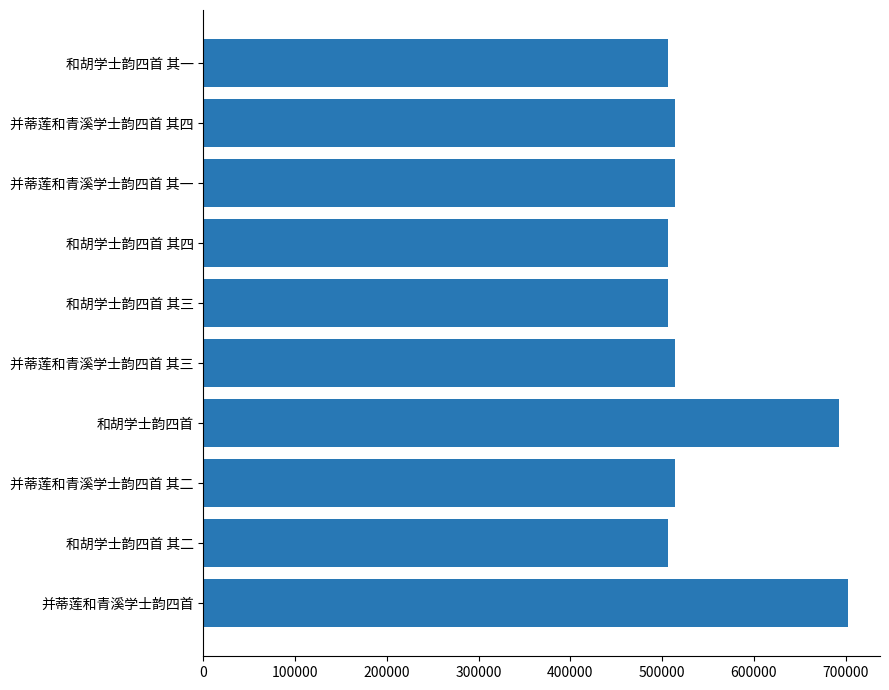

Which has a higher value, 并蒂莲和青溪学士韵四首 其二 or 并蒂莲和青溪学士韵四首?

并蒂莲和青溪学士韵四首